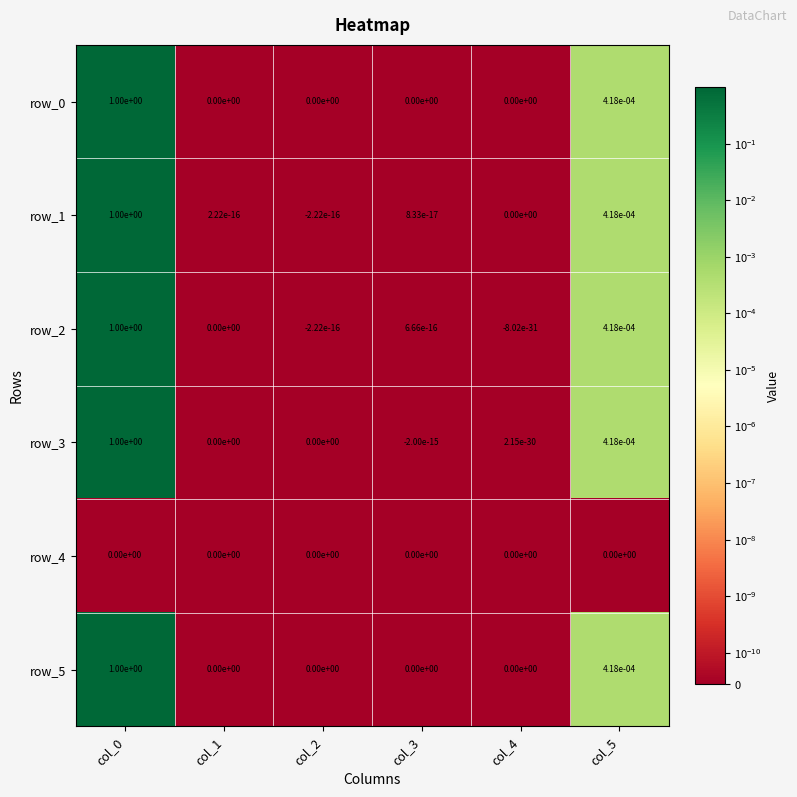

The row_2 series shows 1.4 at col_0. True or false?

False